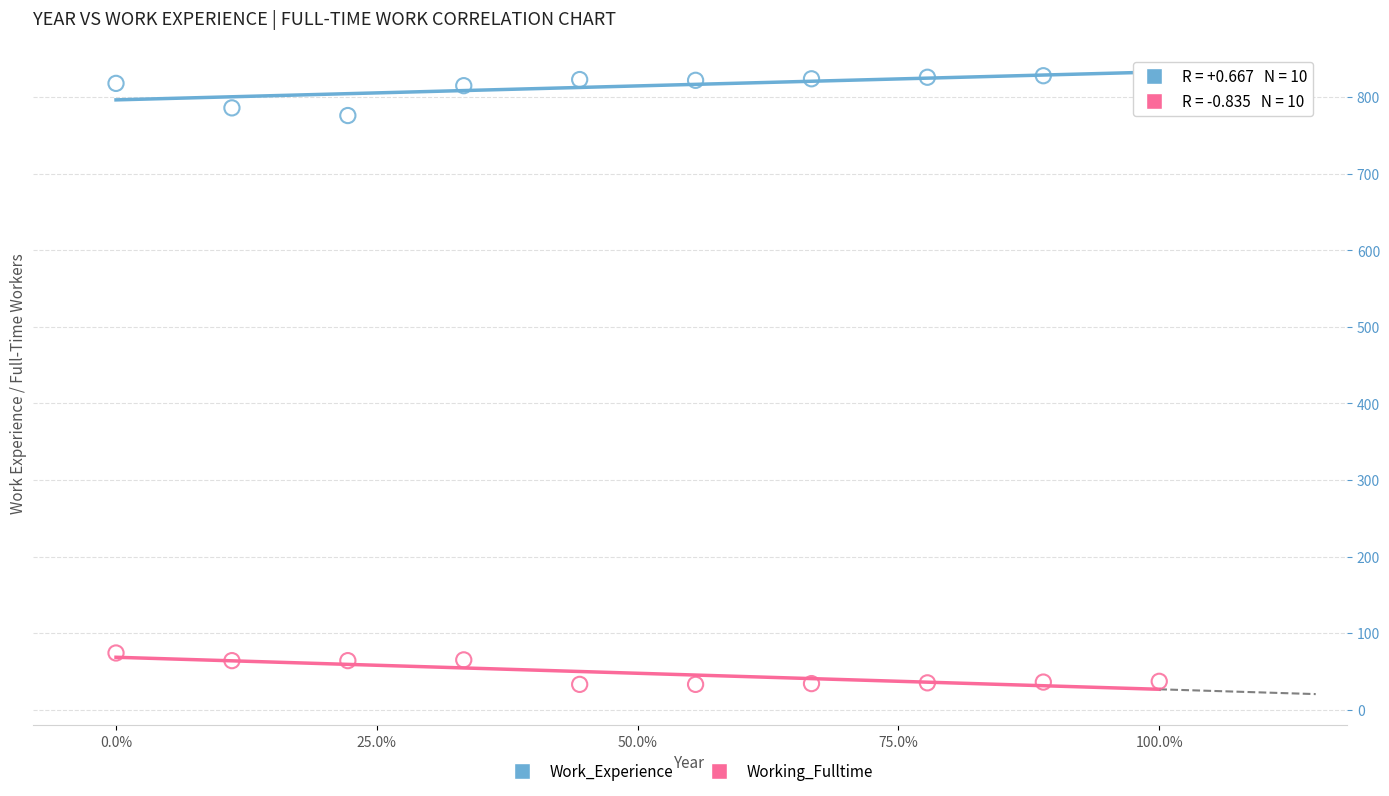

What are all the series names shown in the legend?

Work_Experience, Working_Fulltime